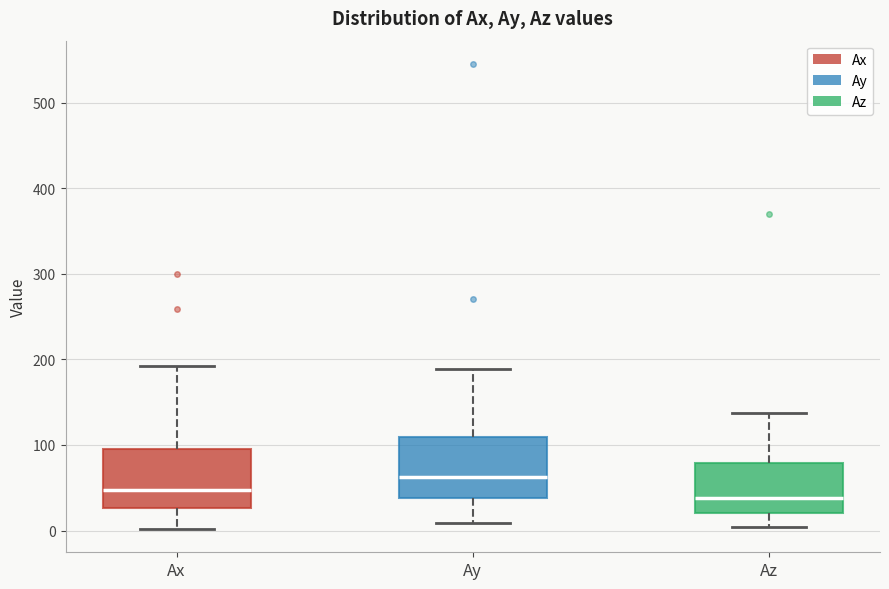

Reading left to right, transcribe this box plot: for each box, give where its median line is, the range the box spans, and where its two whiskers end, as read against the y-axis. The values are not printed on the chart, so give them approximately, as read against the axis.

Ax: median 50, box 30 to 100, whiskers 0 to 190
Ay: median 60, box 40 to 110, whiskers 10 to 190
Az: median 40, box 20 to 80, whiskers 0 to 140